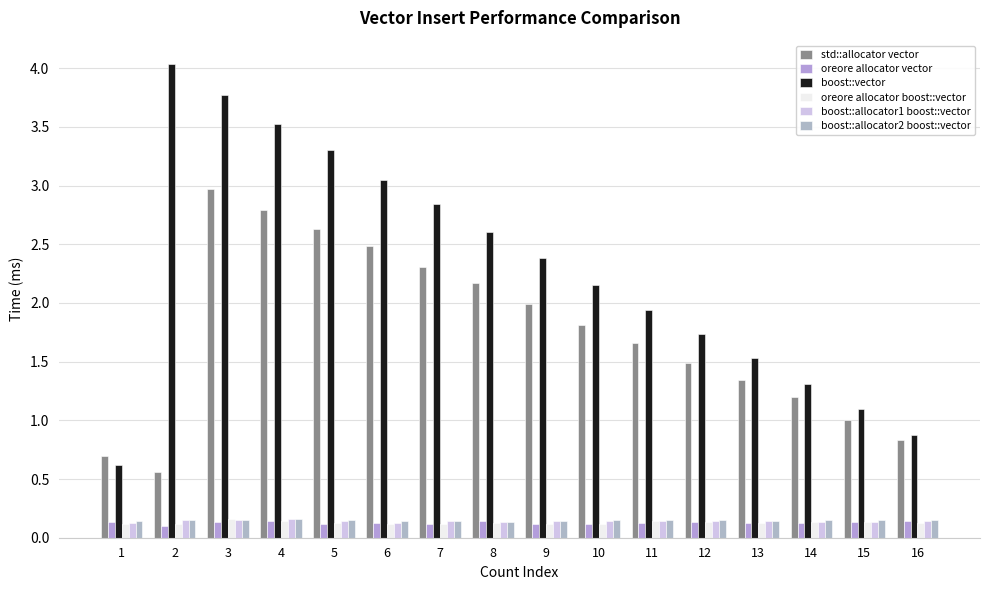

What is the spread (max minus min) of values at 13?

1.4